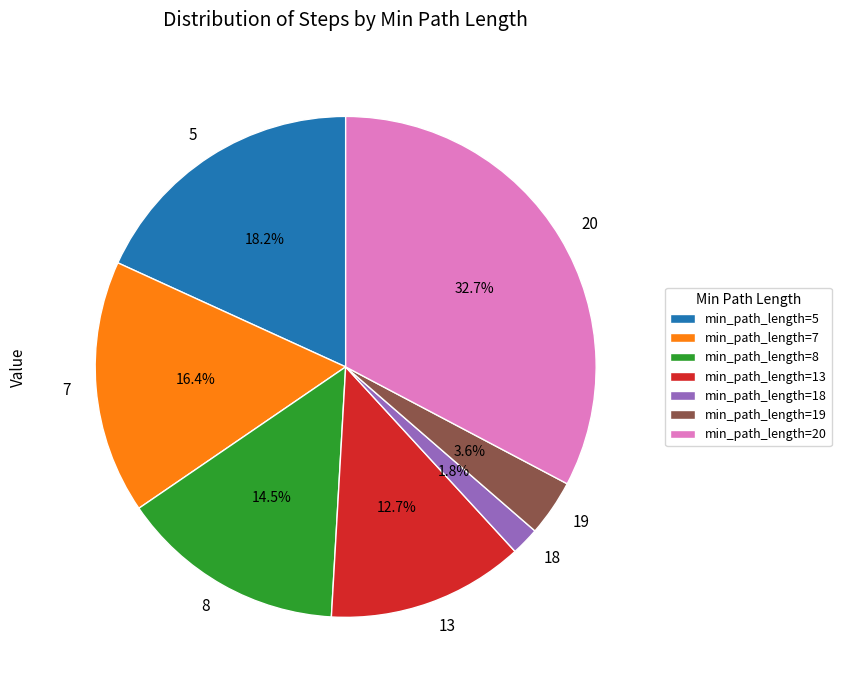

Which has a higher value, 8 or 13?

8